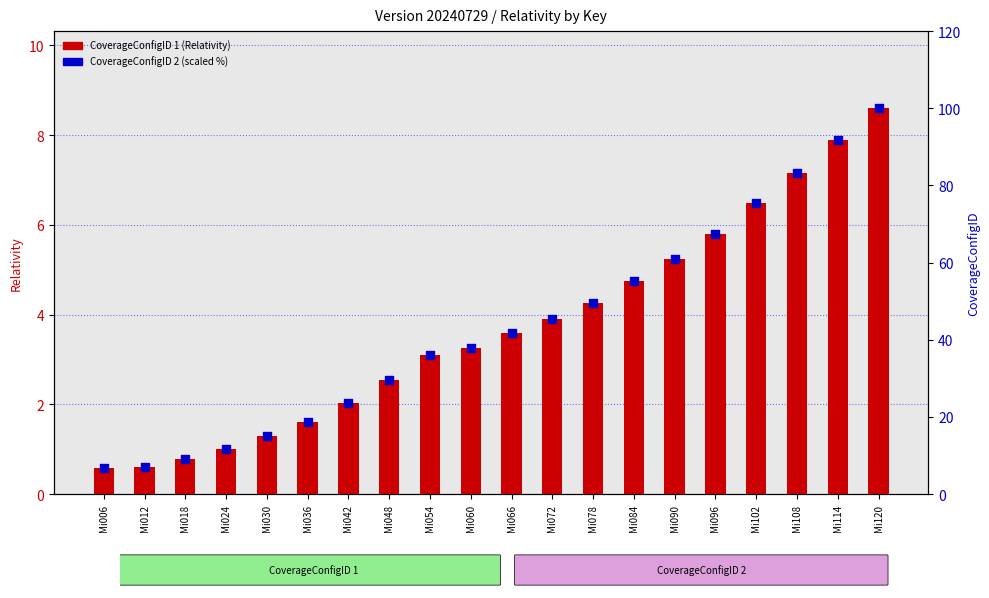

Which series reaches the minimum Y coordinate?

CoverageConfigID 1